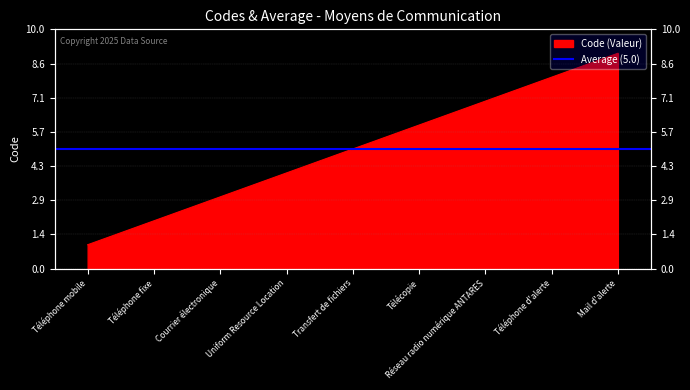

Approximately how many times larger is the value at Téléphone fixe compared to Téléphone d'alerte?

0.2